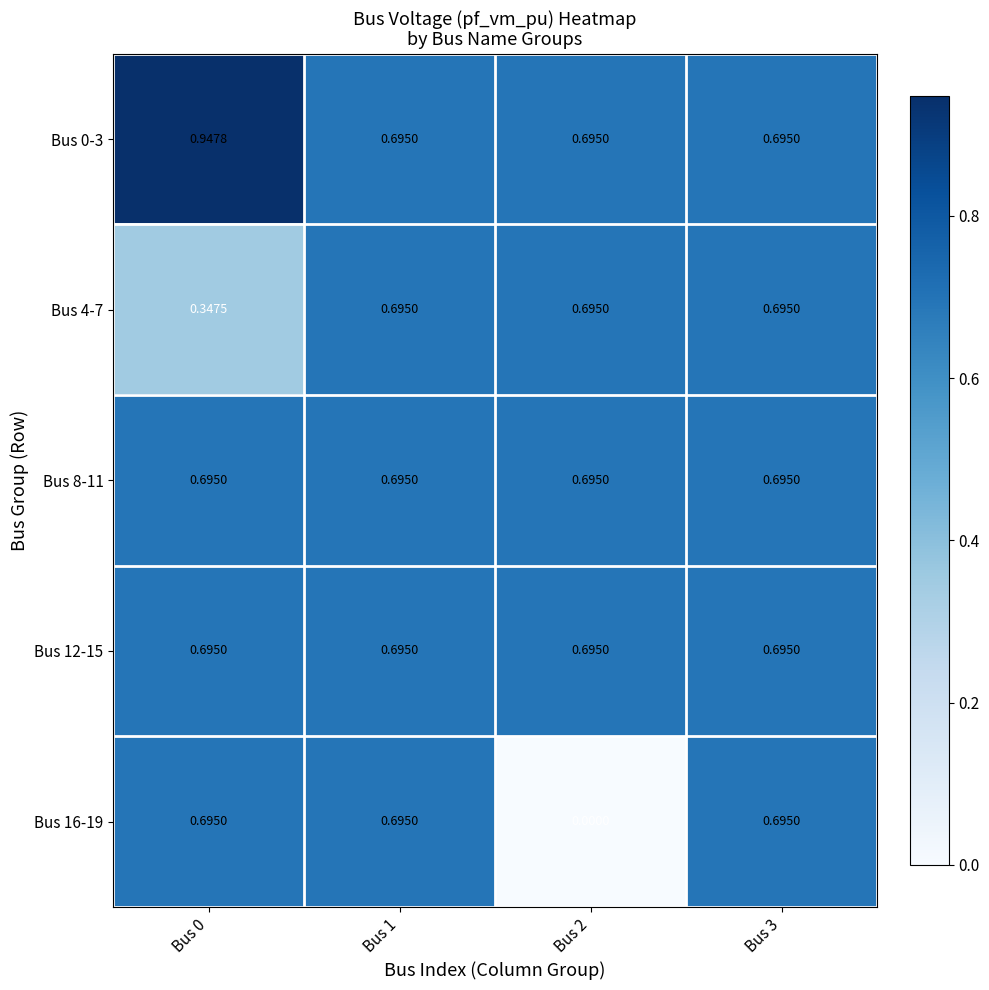

Which series has the widest spread of values?

Bus 16-19